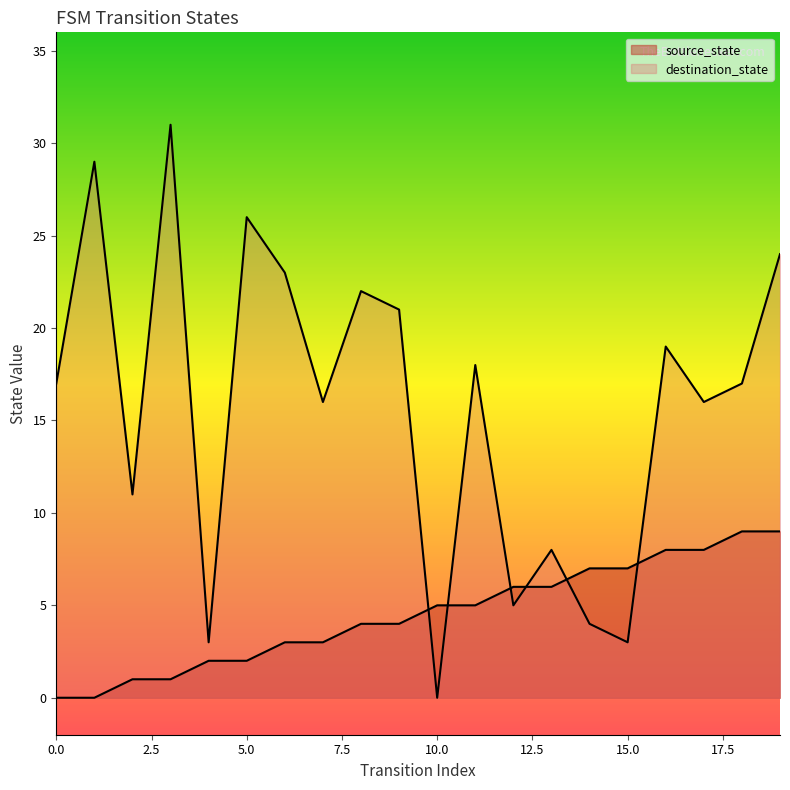

True or false: destination_state has a value of 3 at 12.

False